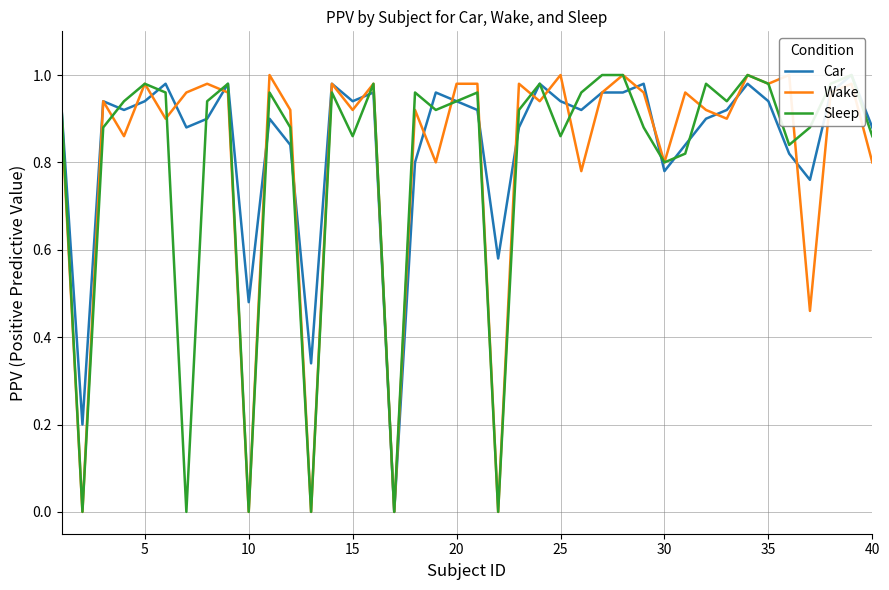

Reading left to right, extract all data points from this chart.

Car: 0.9	0.2	0.9	0.9	0.9	1.0	0.9	0.9	1.0	0.5	0.9	0.8	0.3	1.0	0.9	1.0	0.0	0.8	1.0	0.9	0.9	0.6	0.9	1.0	0.9	0.9	1.0	1.0	1.0	0.8	0.8	0.9	0.9	1.0	0.9	0.8	0.8	1.0	1.0	0.9
Wake: 0.9	0.0	0.9	0.9	1.0	0.9	1.0	1.0	1.0	0.0	1.0	0.9	0.0	1.0	0.9	1.0	0.0	0.9	0.8	1.0	1.0	0.0	1.0	0.9	1.0	0.8	1.0	1.0	1.0	0.8	1.0	0.9	0.9	1.0	1.0	1.0	0.5	1.0	1.0	0.8
Sleep: 0.9	0.0	0.9	0.9	1.0	1.0	0.0	0.9	1.0	0.0	1.0	0.9	0.0	1.0	0.9	1.0	0.0	1.0	0.9	0.9	1.0	0.0	0.9	1.0	0.9	1.0	1.0	1.0	0.9	0.8	0.8	1.0	0.9	1.0	1.0	0.8	0.9	1.0	1.0	0.9